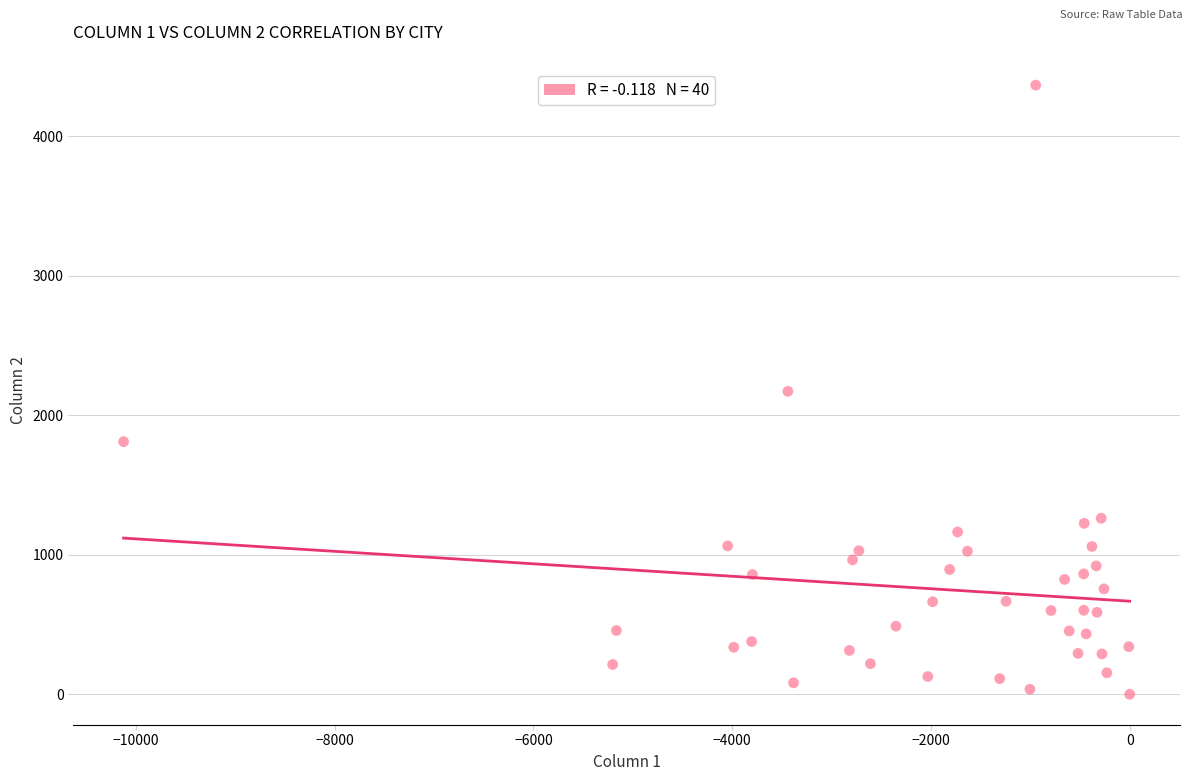

What is the range of X values (max minus min)?

10125